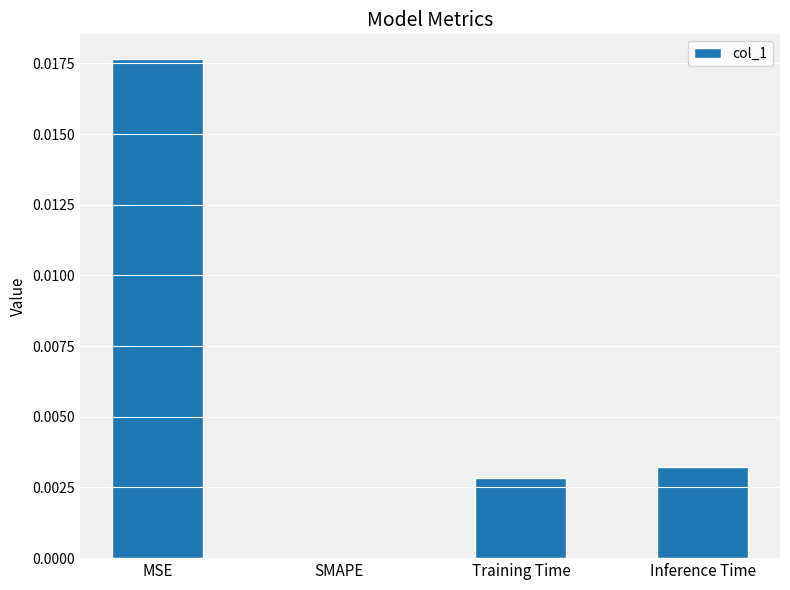

Which label corresponds to the largest value in the chart?

MSE